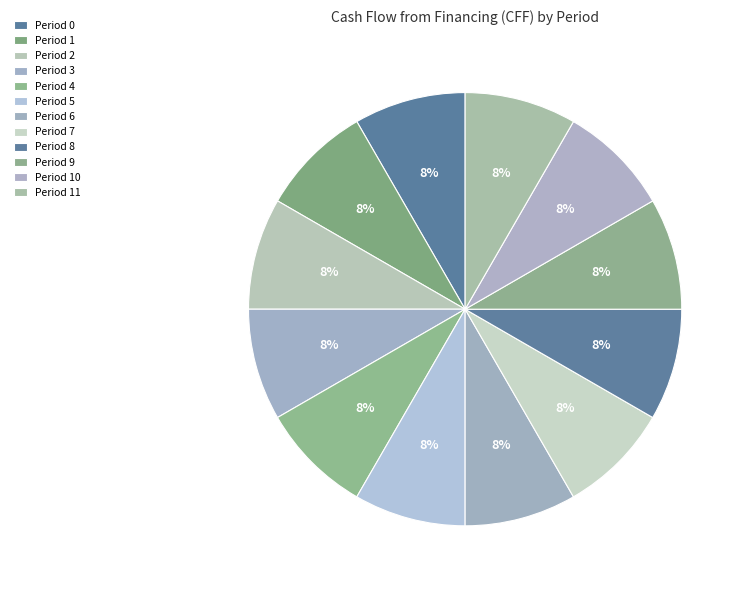

Between Period 0 and Period 2, which is larger?

Period 0